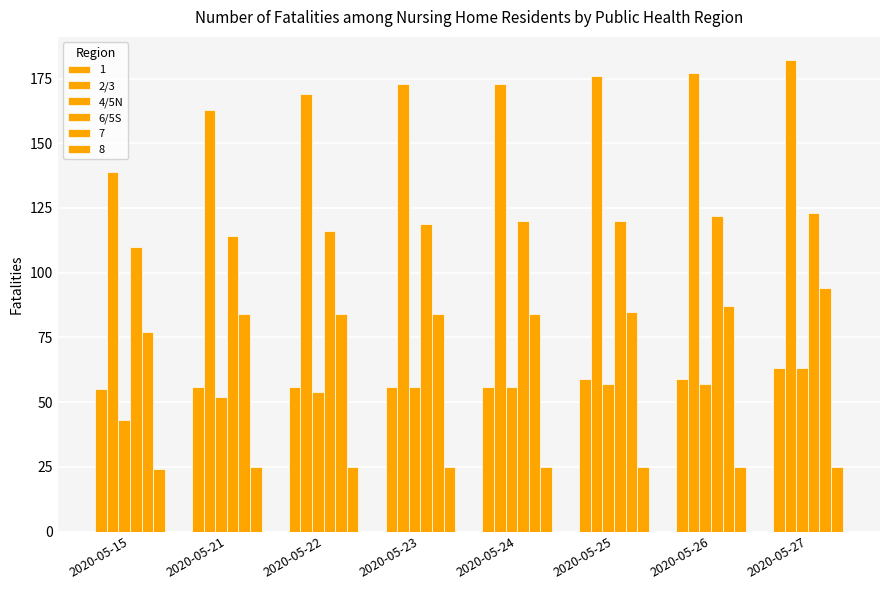

What is the difference between the maximum and minimum values in the 2/3 series?

43